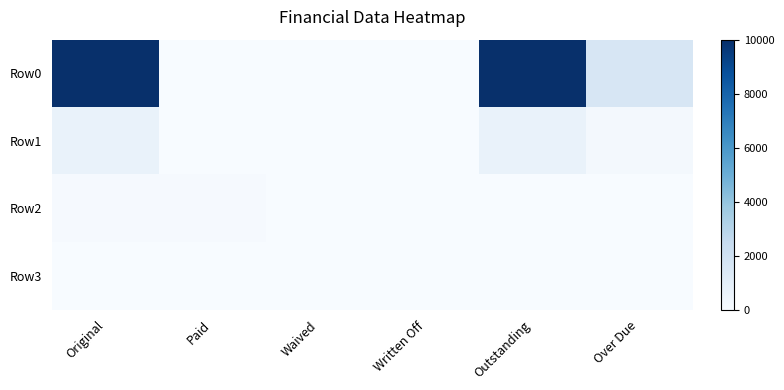

Reading right to left, transcribe all the data shown in this chart.

Row0: Over Due=1581.5	Outstanding=10000.0	Written Off=0.0	Waived=0.0	Paid=0.0	Original=10000.0
Row1: Over Due=194.0	Outstanding=685.1	Written Off=0.0	Waived=0.0	Paid=0.0	Original=685.1
Row2: Over Due=0.0	Outstanding=0.0	Written Off=0.0	Waived=0.0	Paid=100.0	Original=100.0
Row3: Over Due=0.0	Outstanding=0.0	Written Off=0.0	Waived=0.0	Paid=0.0	Original=0.0